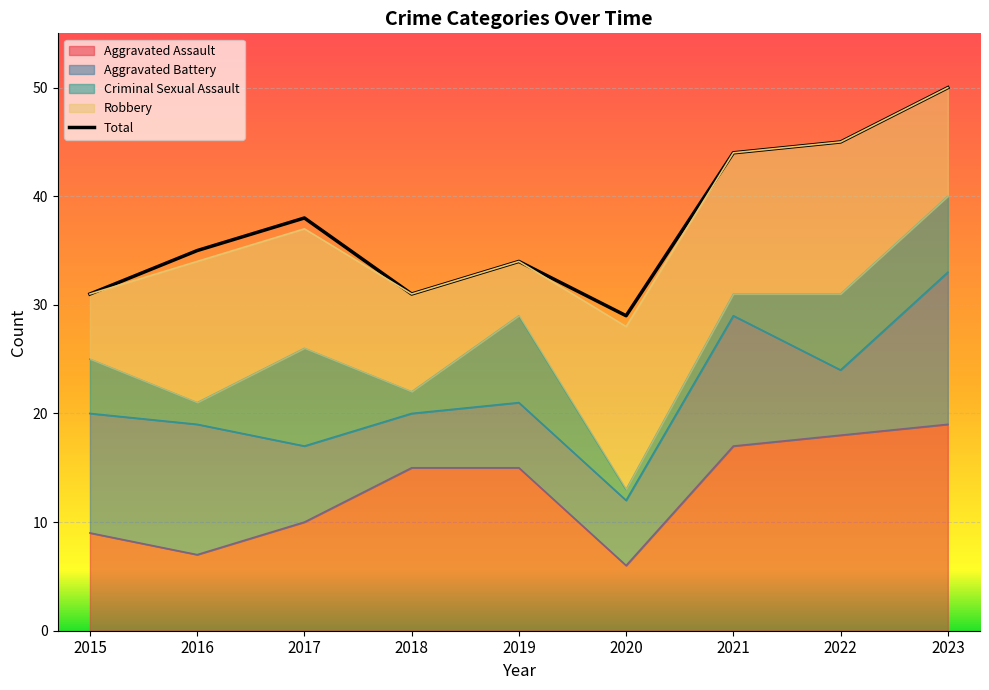

In Aggravated Battery, how many points are lower than both neighbors (excluding endpoints)?

2